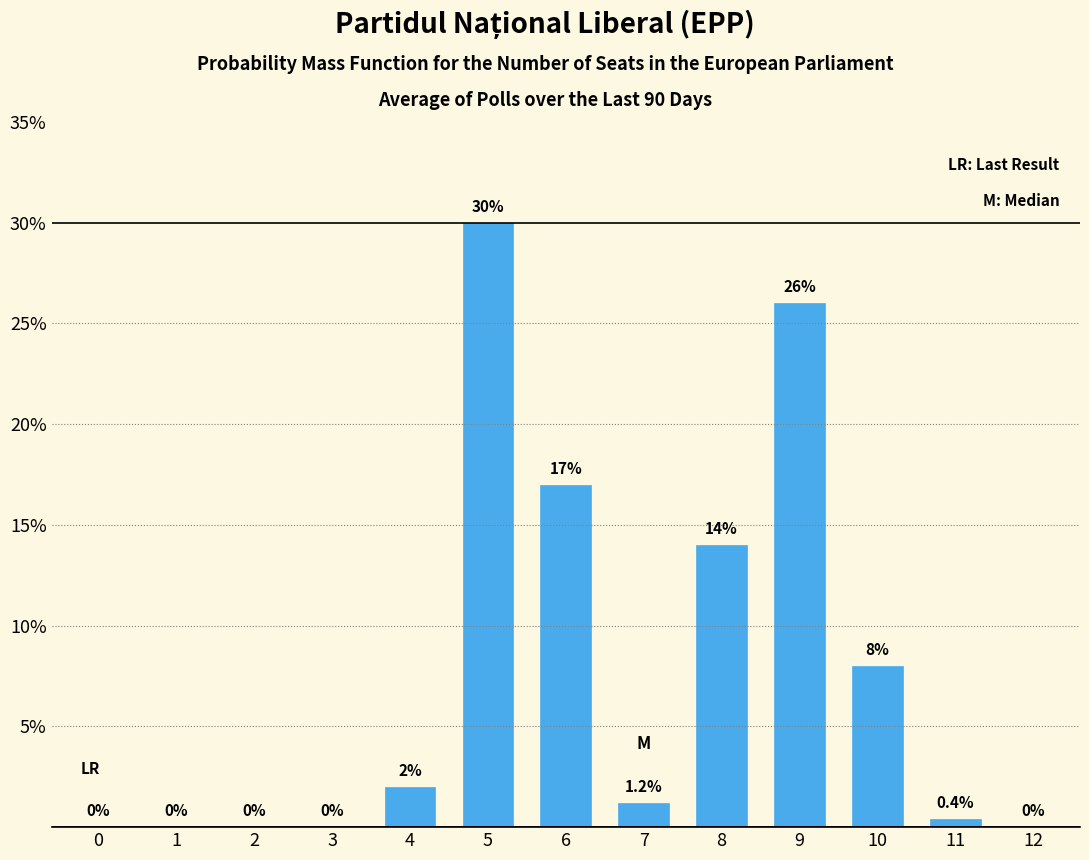

What is the sum of all values?

98.6